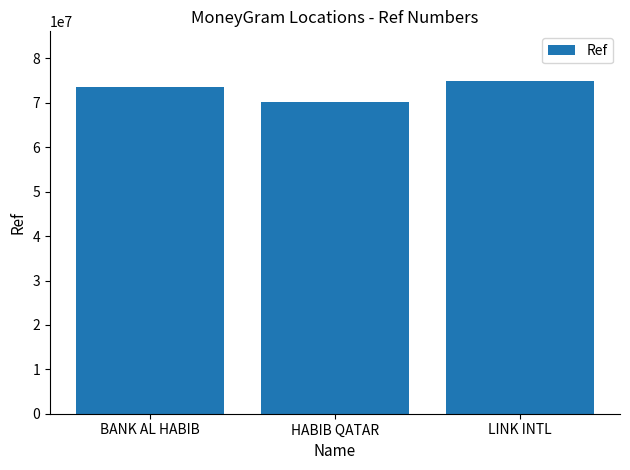

Reading left to right, what are all the values shown in this chart?

BANK AL HABIB=73651431	HABIB QATAR=70138232	LINK INTL=74879131